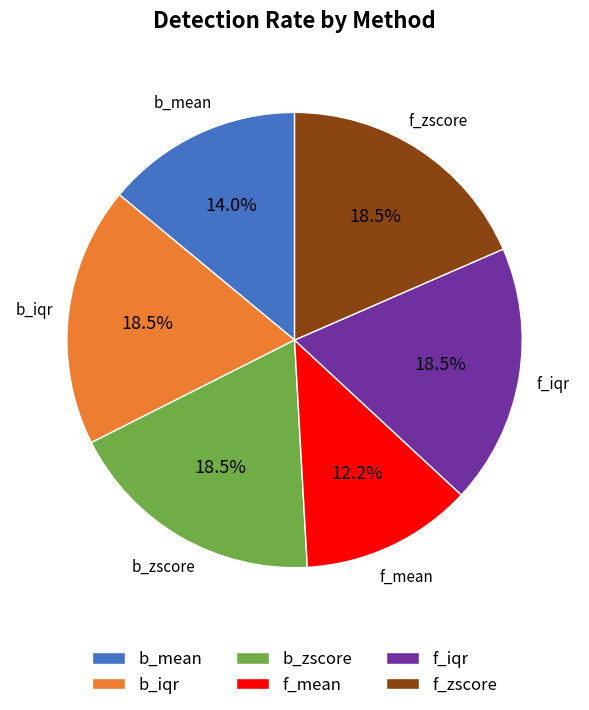

Which slice is the smallest?

f_mean